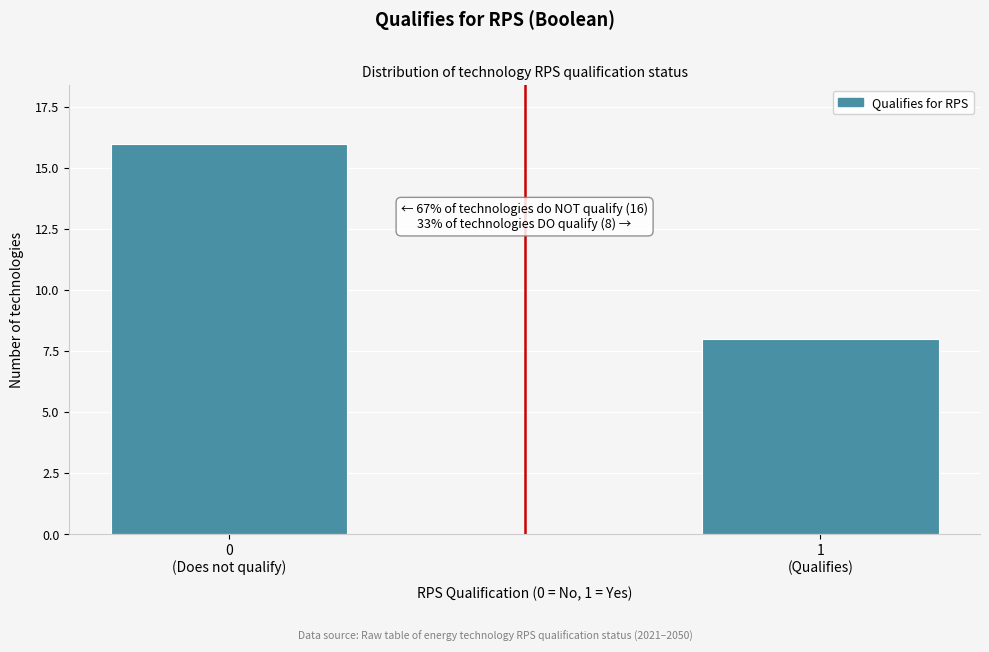

Reading left to right, extract all data points from this chart.

16	8